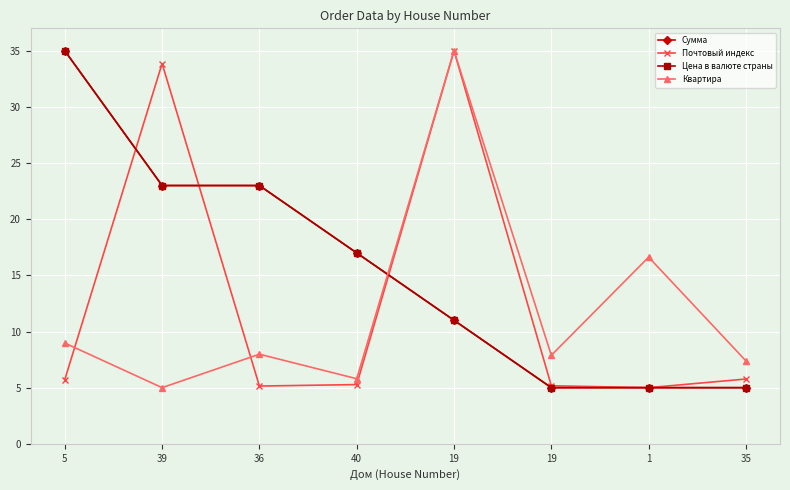

What is the difference between the second highest and minimum values in the Цена в валюте страны series?

18.0